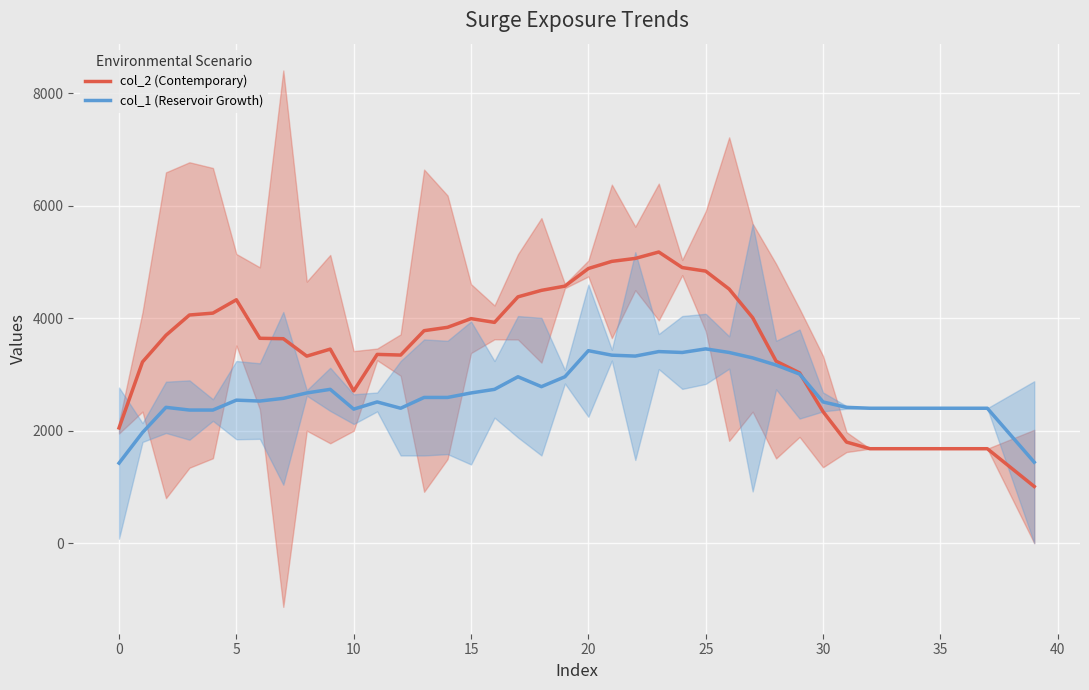

The value of col_2 (Contemporary) at 33 is 666.2. True or false?

False